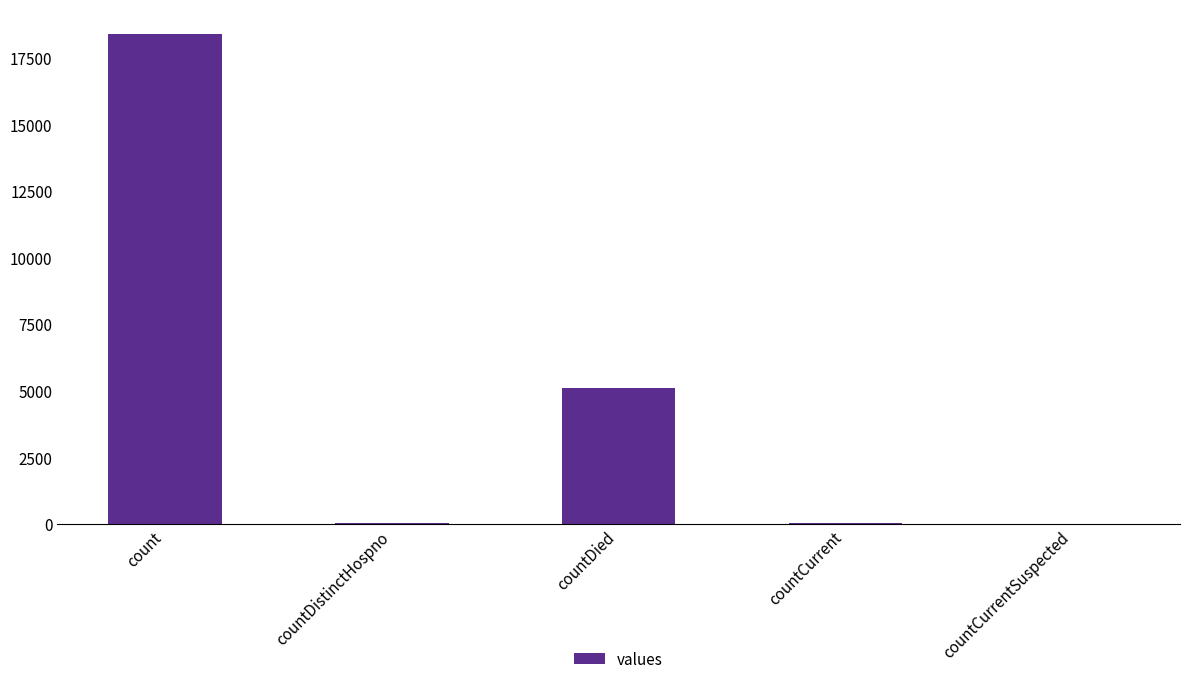

True or false: the data shows 29976 at count.

False